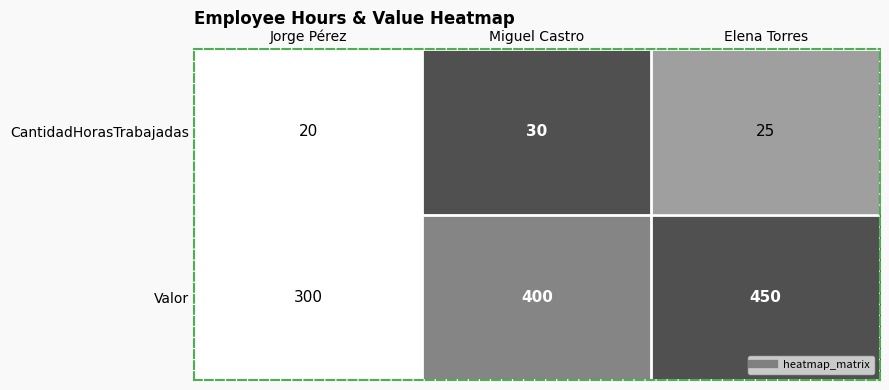

Is it true that Valor equals 400 at Miguel Castro?

True